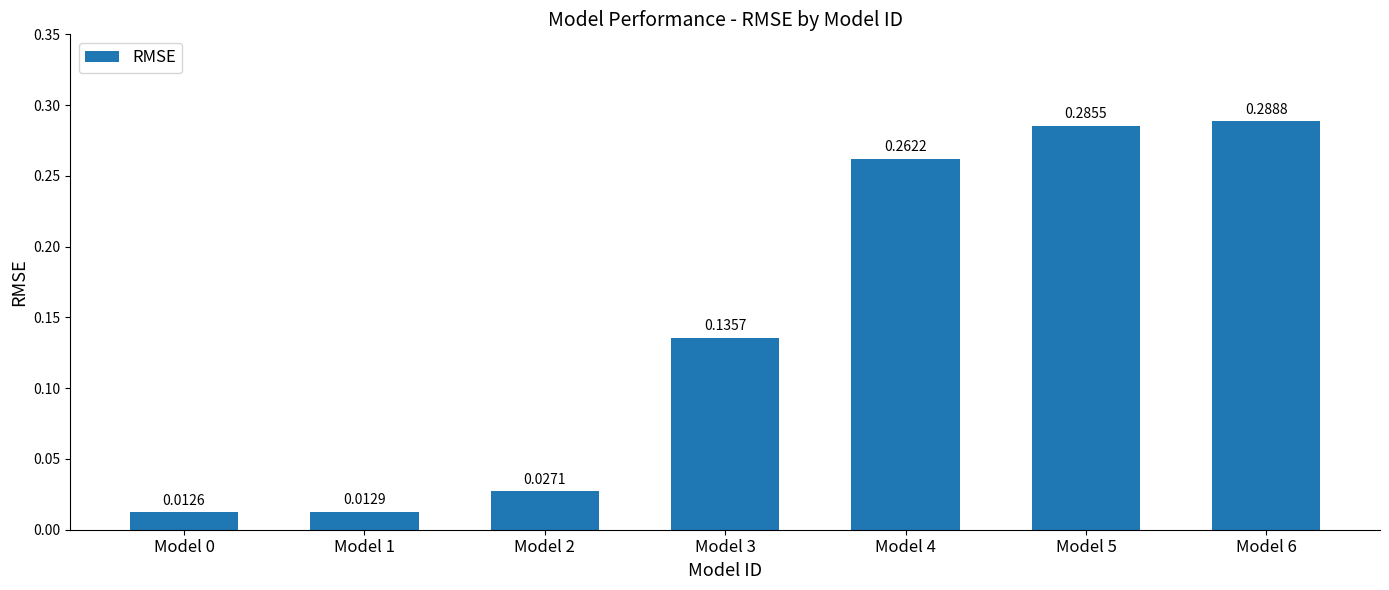

What is the change in value from Model 1 to Model 4?

+0.2